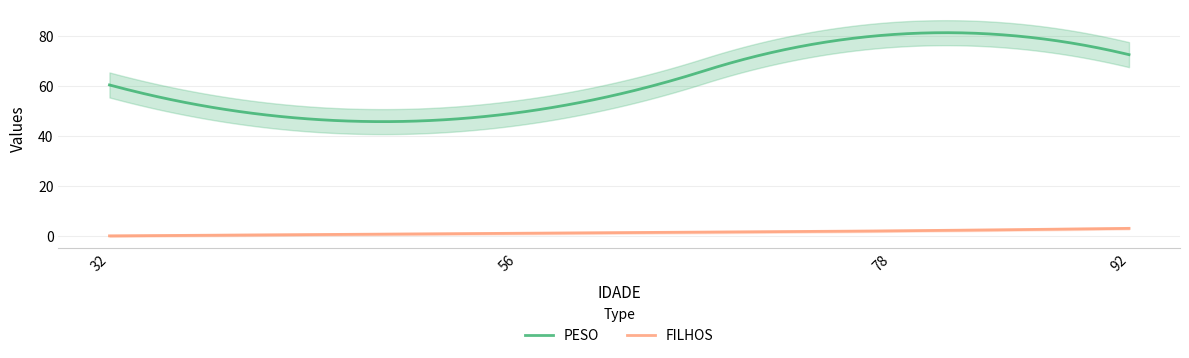

How many values in FILHOS are above zero?

3